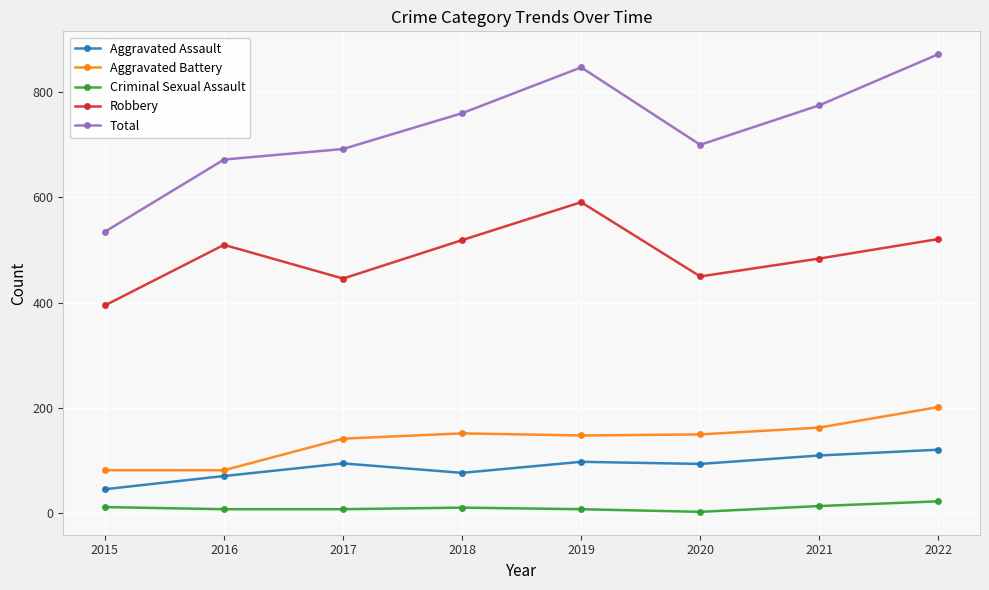

At which category does Aggravated Assault reach its first local peak?

2017